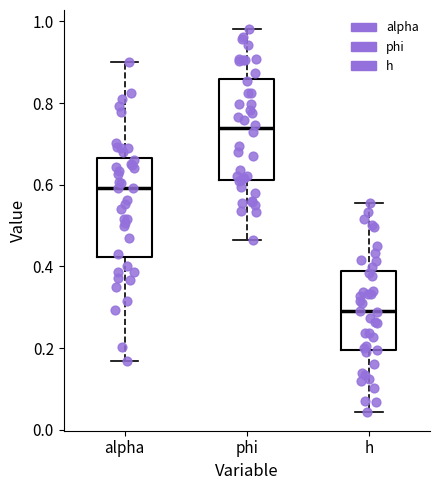

Where is the lower edge of the box for phi on the y-axis? The values are not printed on the chart, so give them approximately, as read against the axis.

0.62